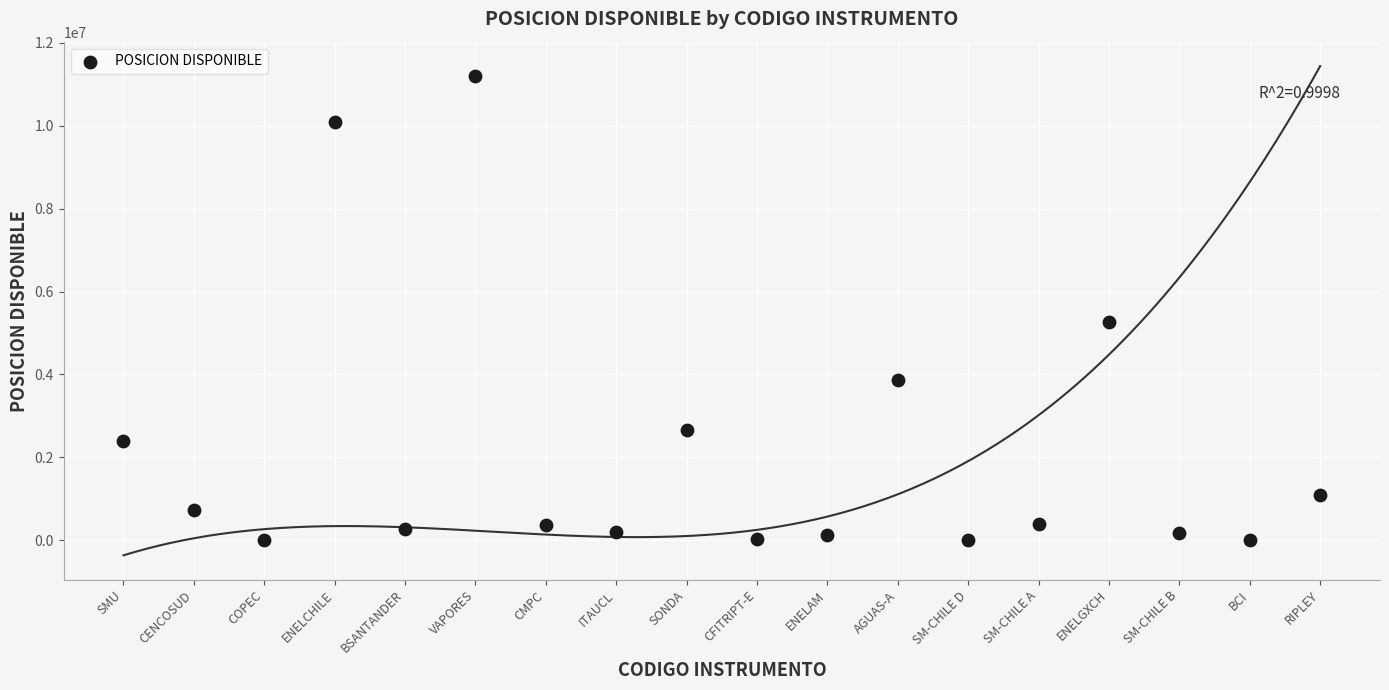

What Y value in the scatter plot is closest to 5600021?

5271000